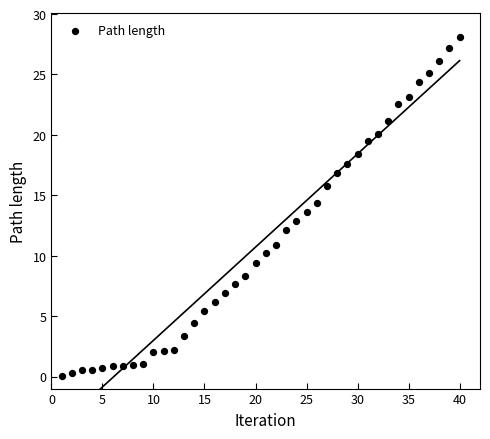

What is the range of Y values (max minus min)?

28.1